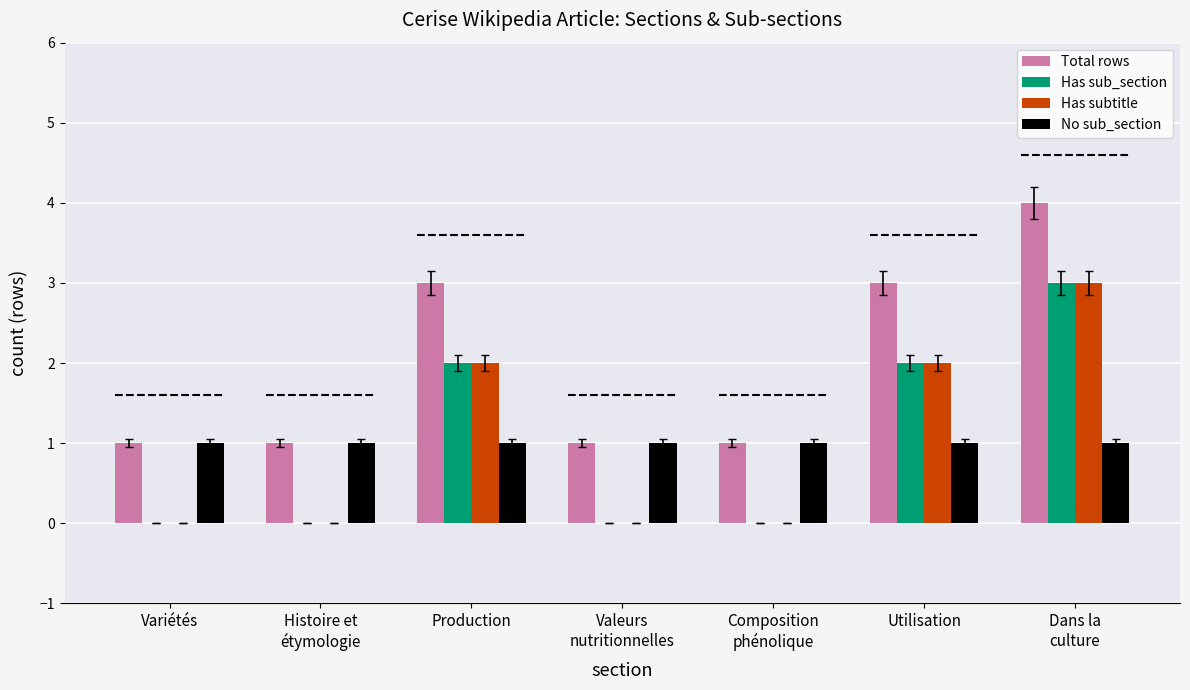

What is the greatest value displayed?

4